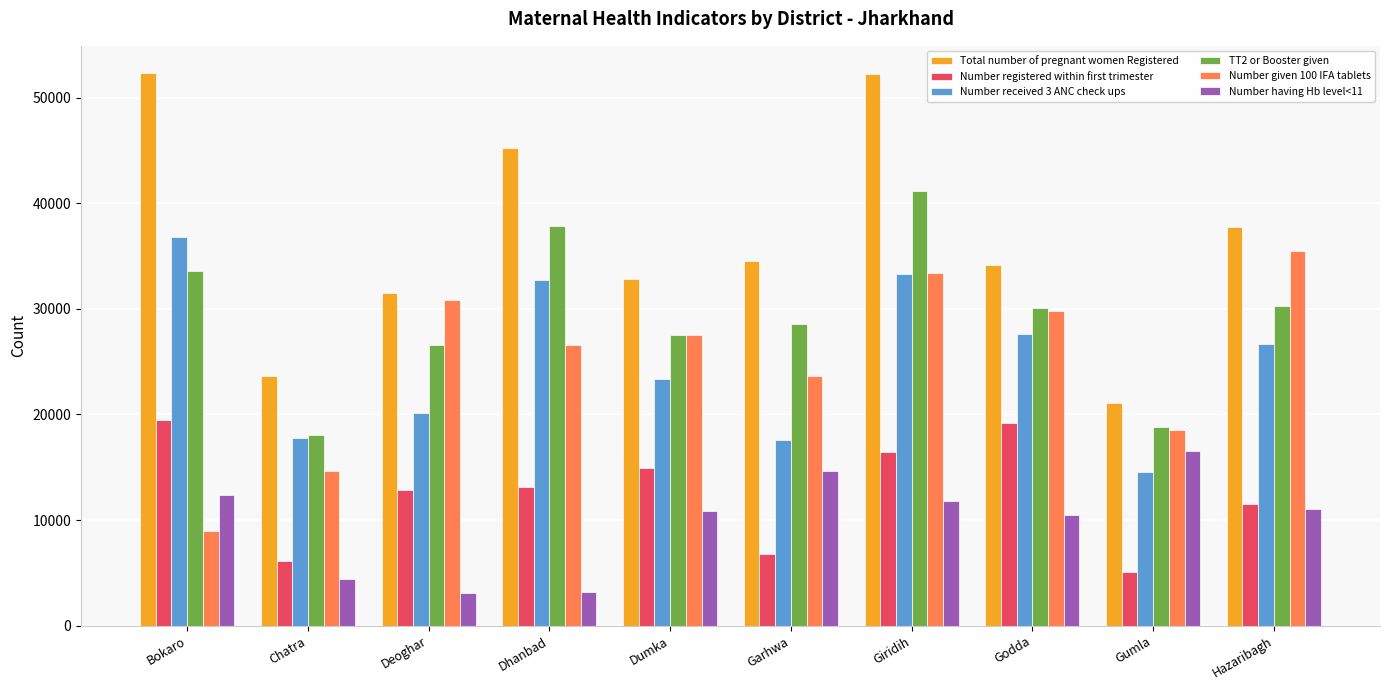

How many bars are there in each group?

6